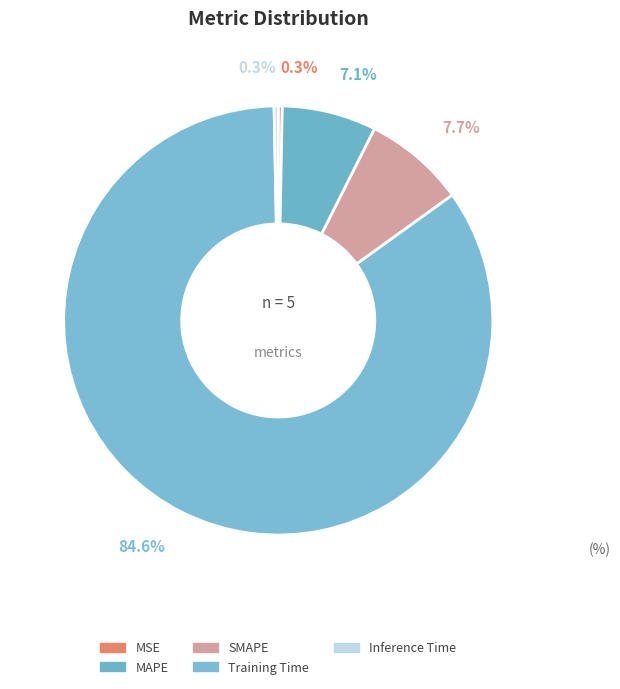

What percentage do MSE and SMAPE together represent?

8.0%